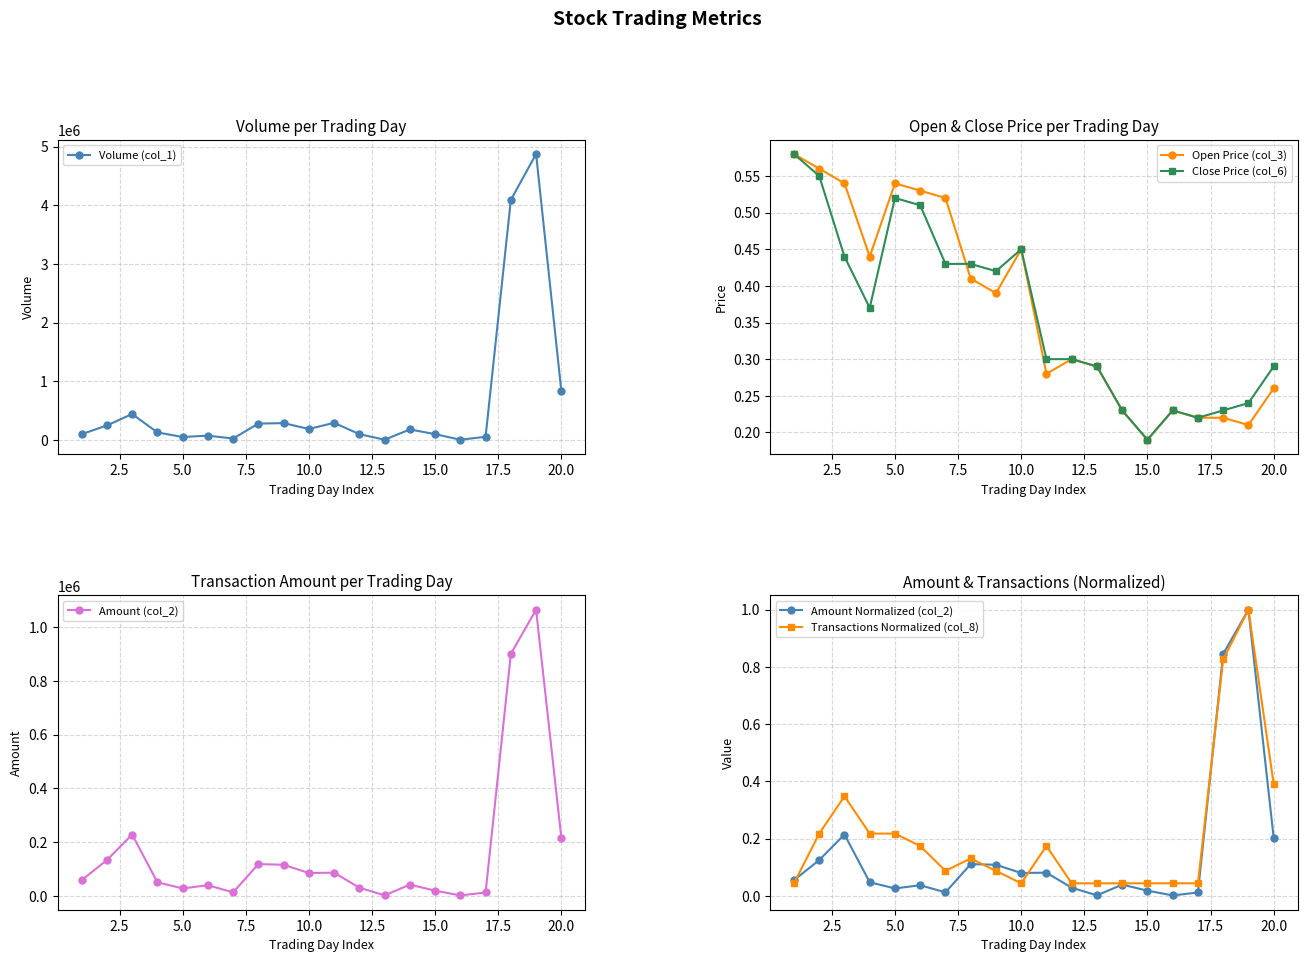

Reading right to left, what are all the values shown in this chart?

Volume (col_1): 835000.0	4874000.0	4091000.0	55000.0	5000.0	100000.0	180000.0	5000.0	100000.0	293000.0	188000.0	288000.0	280000.0	25000.0	75000.0	51000.0	130000.0	443000.0	248000.0	100000.0
Open Price (col_3): 0.3	0.2	0.2	0.2	0.2	0.2	0.2	0.3	0.3	0.3	0.5	0.4	0.4	0.5	0.5	0.5	0.4	0.5	0.6	0.6
Close Price (col_6): 0.3	0.2	0.2	0.2	0.2	0.2	0.2	0.3	0.3	0.3	0.5	0.4	0.4	0.4	0.5	0.5	0.4	0.4	0.6	0.6
Amount (col_2): 215910.0	1064560.0	900030.0	12100.0	1150.0	19000.0	41400.0	1450.0	30000.0	85900.0	84600.0	115320.0	117800.0	12550.0	39150.0	27170.0	50200.0	227930.0	132640.0	58000.0
Amount Normalized (col_2): 0.2	1.0	0.8	0.0	0.0	0.0	0.0	0.0	0.0	0.1	0.1	0.1	0.1	0.0	0.0	0.0	0.0	0.2	0.1	0.1
Transactions Normalized (col_8): 0.4	1.0	0.8	0.0	0.0	0.0	0.0	0.0	0.0	0.2	0.0	0.1	0.1	0.1	0.2	0.2	0.2	0.3	0.2	0.0